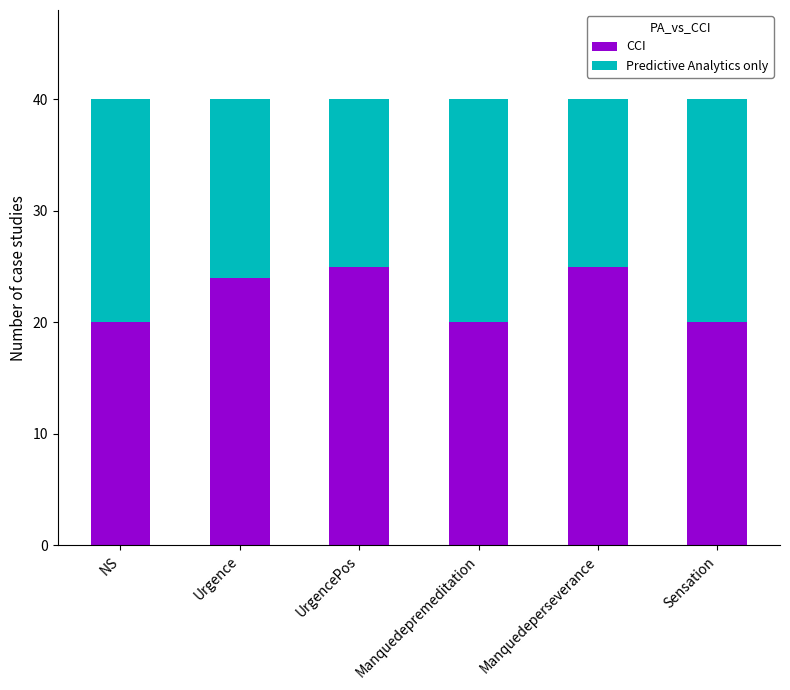

True or false: CCI has a value of 24 at Urgence.

True